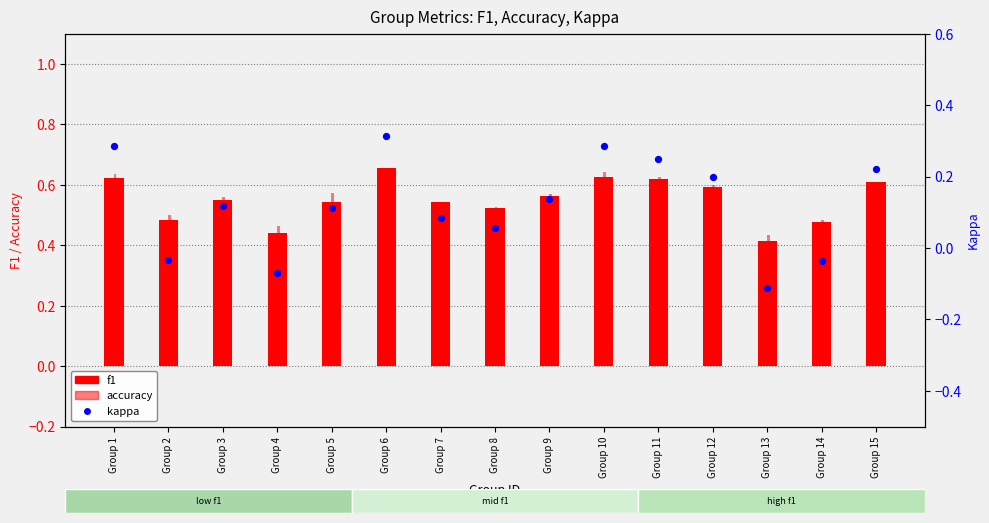

At which category is the sum across all series the highest?

Group 6